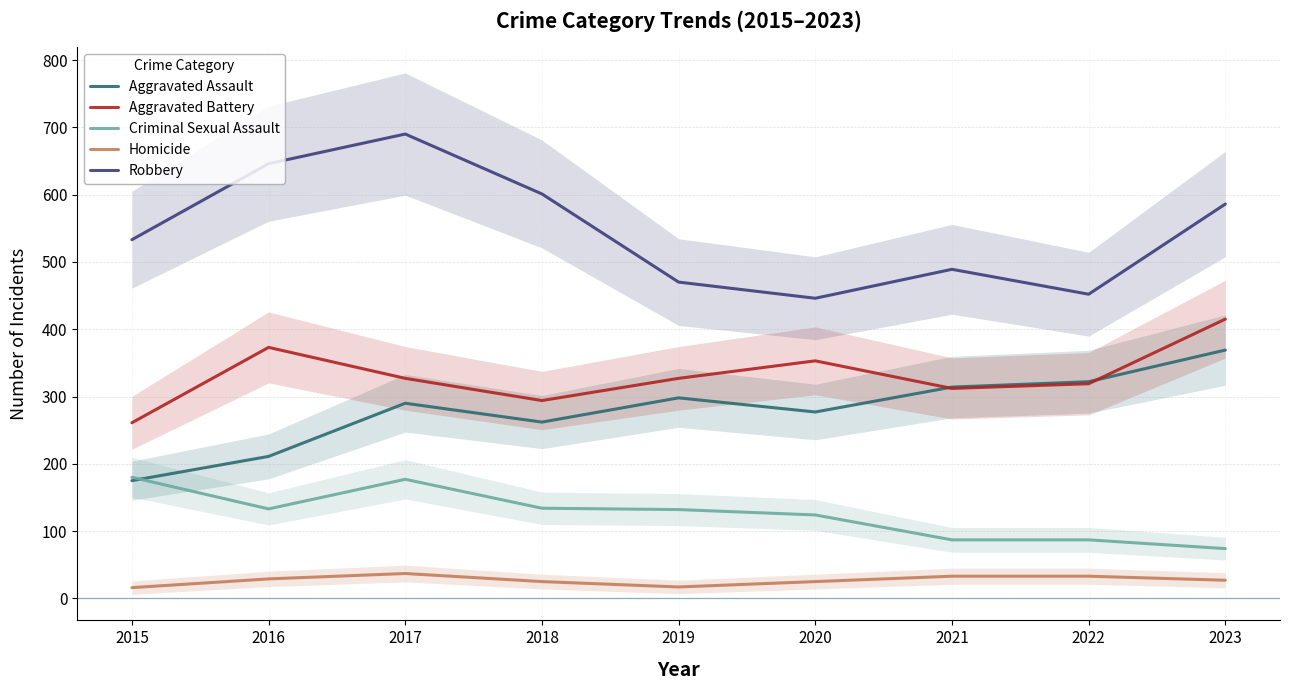

What value does the Aggravated Battery series have at 2023?

415